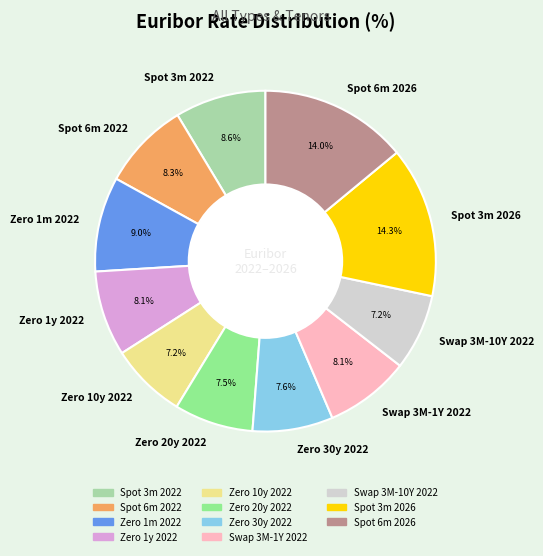

Count the number of slices in the pie.

11